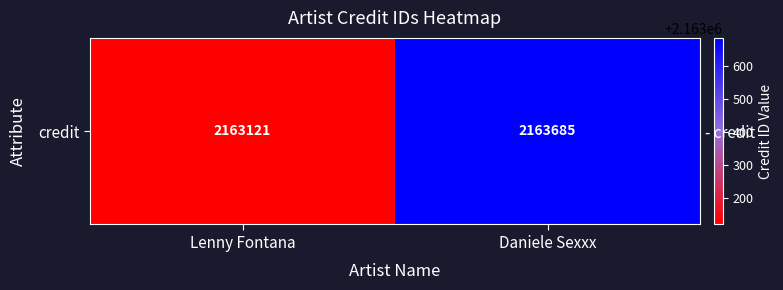

What is the sum of all values?

4326806